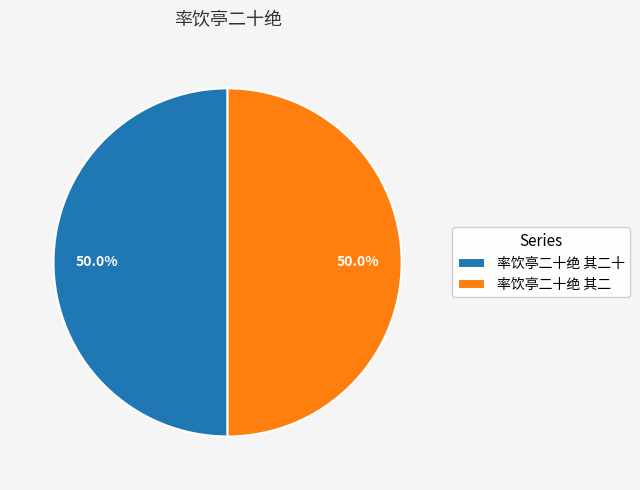

Approximately how many times larger is the value at 率饮亭二十绝 其二 compared to 率饮亭二十绝 其二十?

1.0